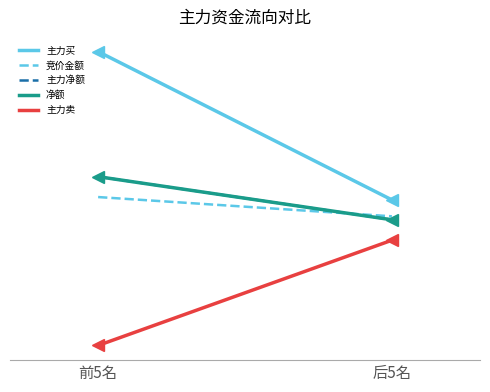

What is the maximum value shown in the chart?

145609956.8